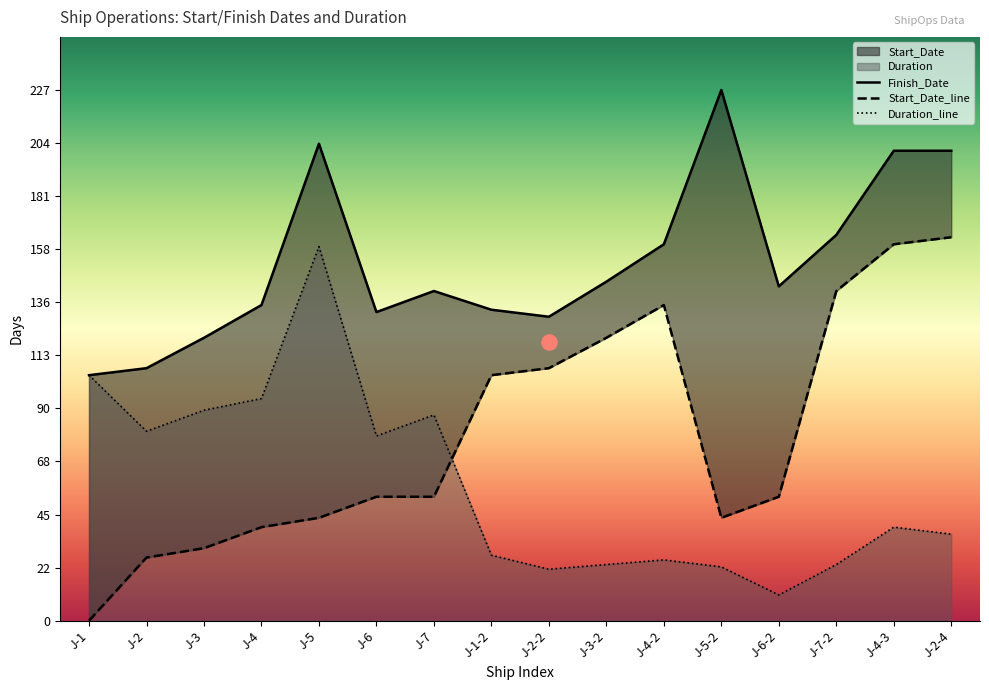

Which series has the largest Y range (max minus min)?

Start_Date